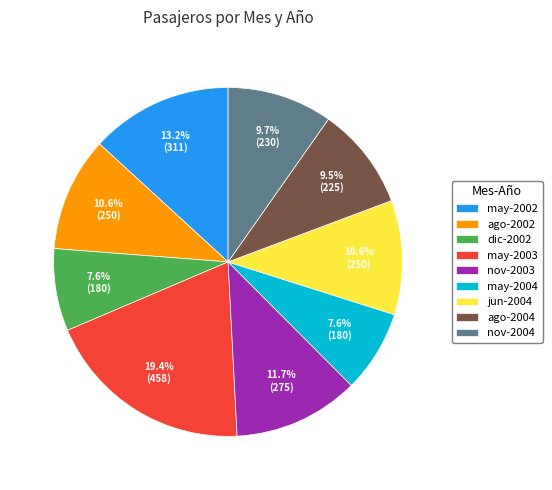

Which slice is the largest?

may-2003